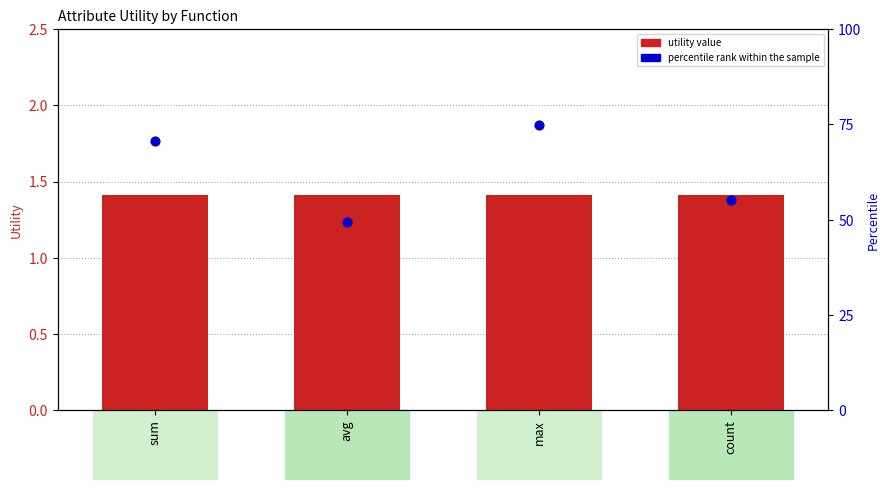

What is the total value across all series at count?

56.6